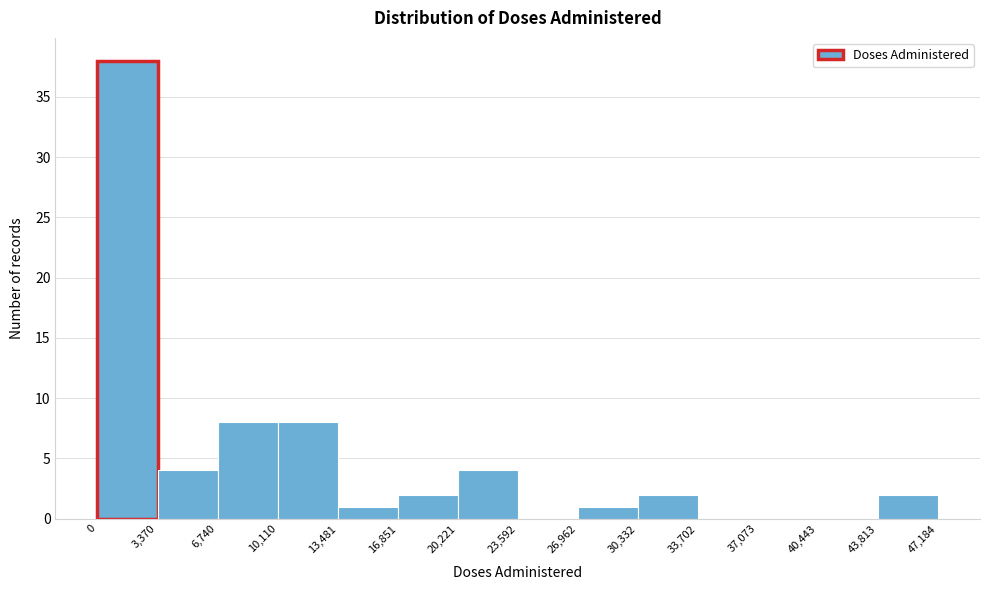

Over which range of the x-axis is the bar tallest?

0 to 3,370